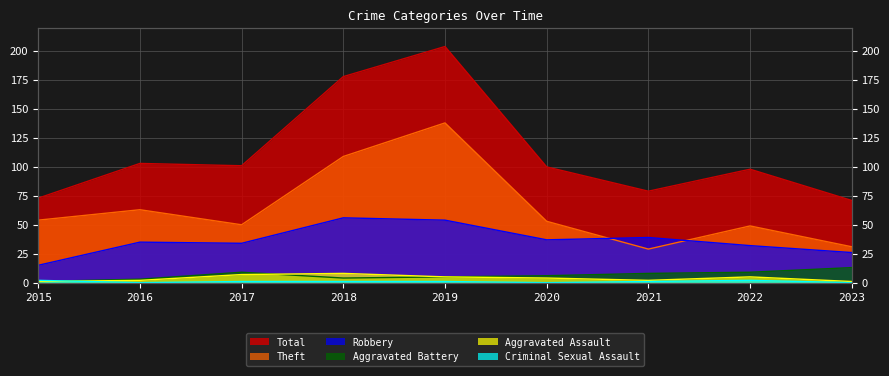

What are all the series names shown in the legend?

Robbery, Theft, Total, Aggravated Assault, Aggravated Battery, Criminal Sexual Assault